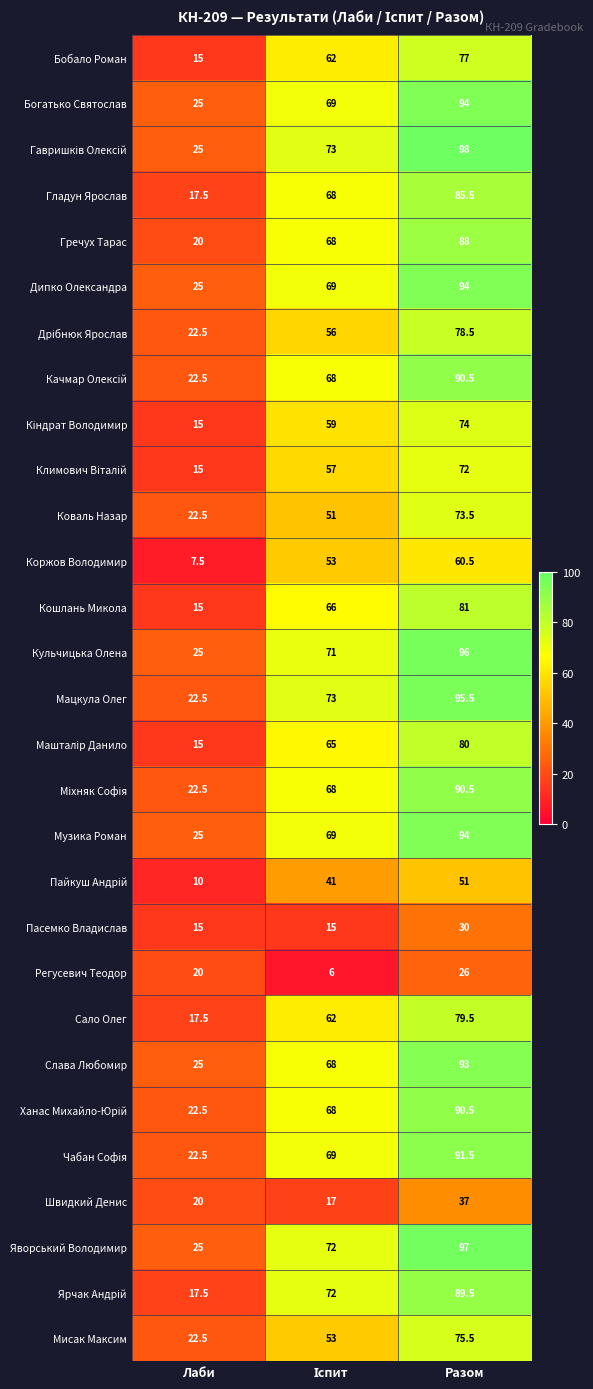

What is the spread (max minus min) of values at Лаби?

17.5